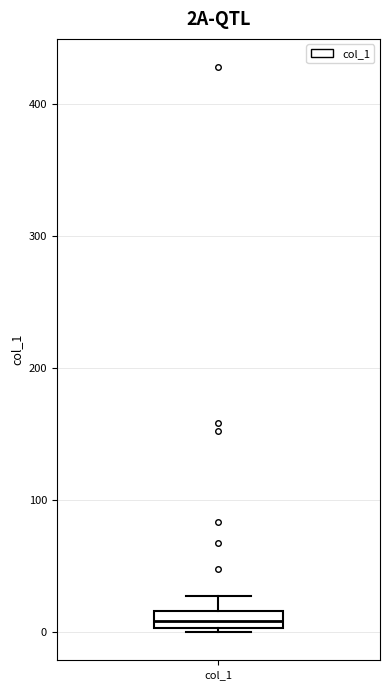

Where does the upper whisker of the box for col_1 end on the y-axis? The values are not printed on the chart, so give them approximately, as read against the axis.

30